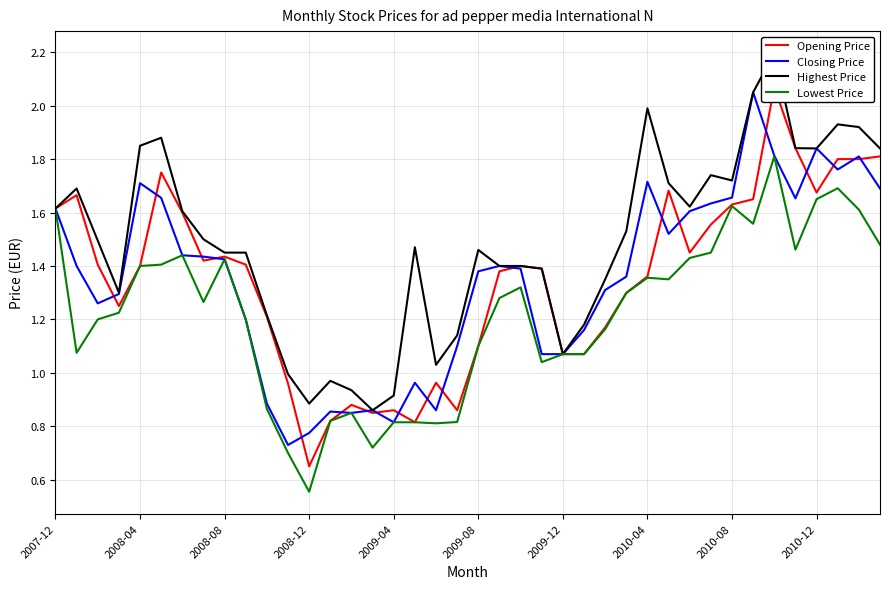

What is the smallest value displayed?

0.6